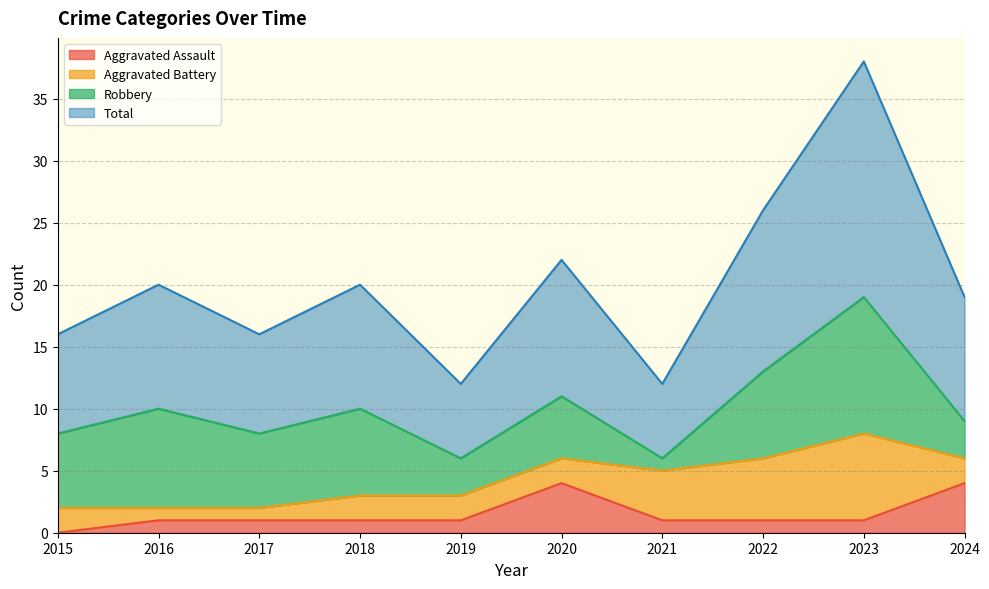

Where does the Aggravated Assault series first go above 1?

2020